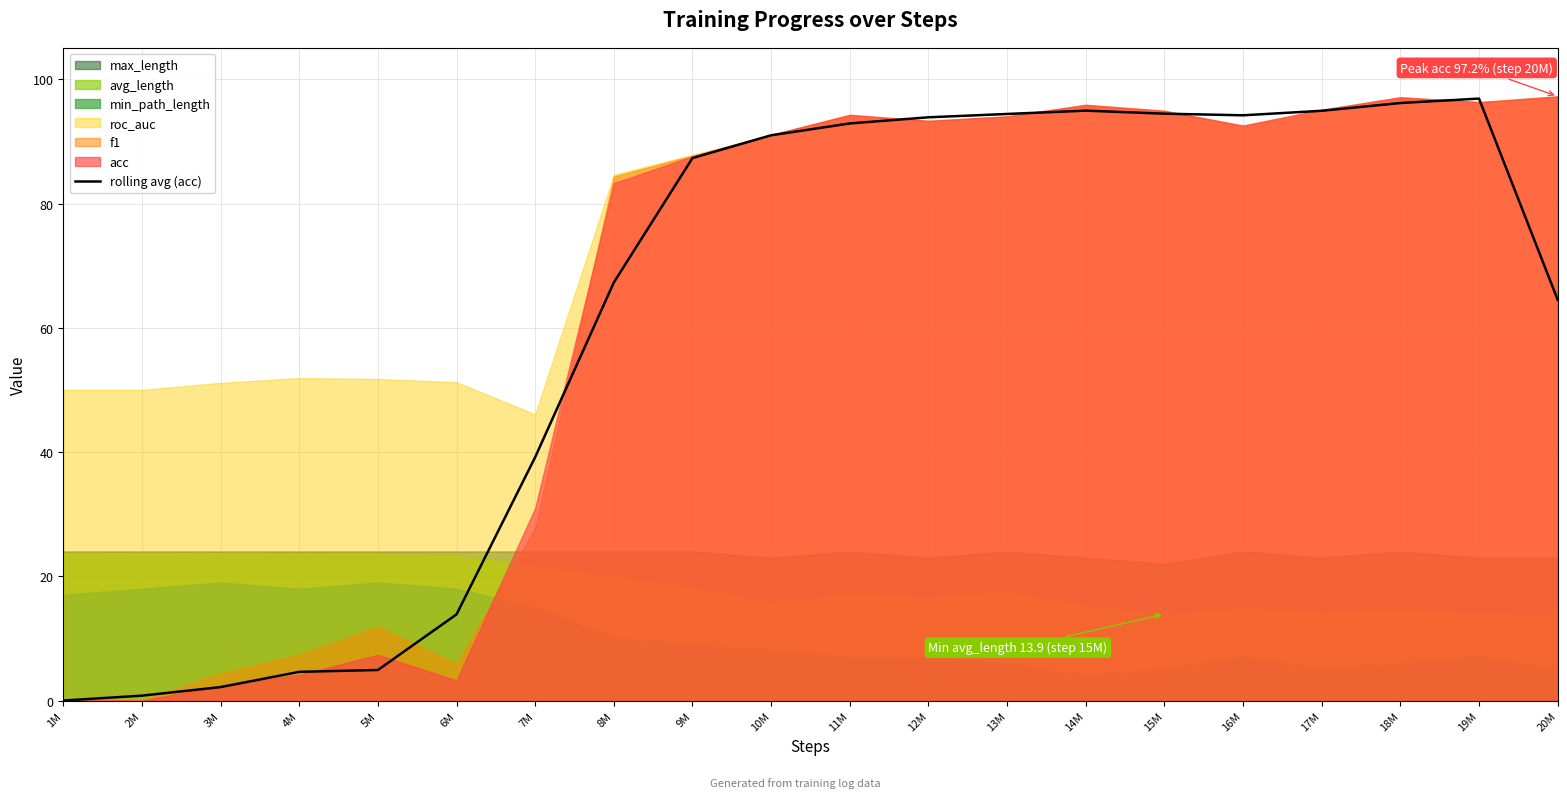

Between 3M and 15M, which is larger?

15M